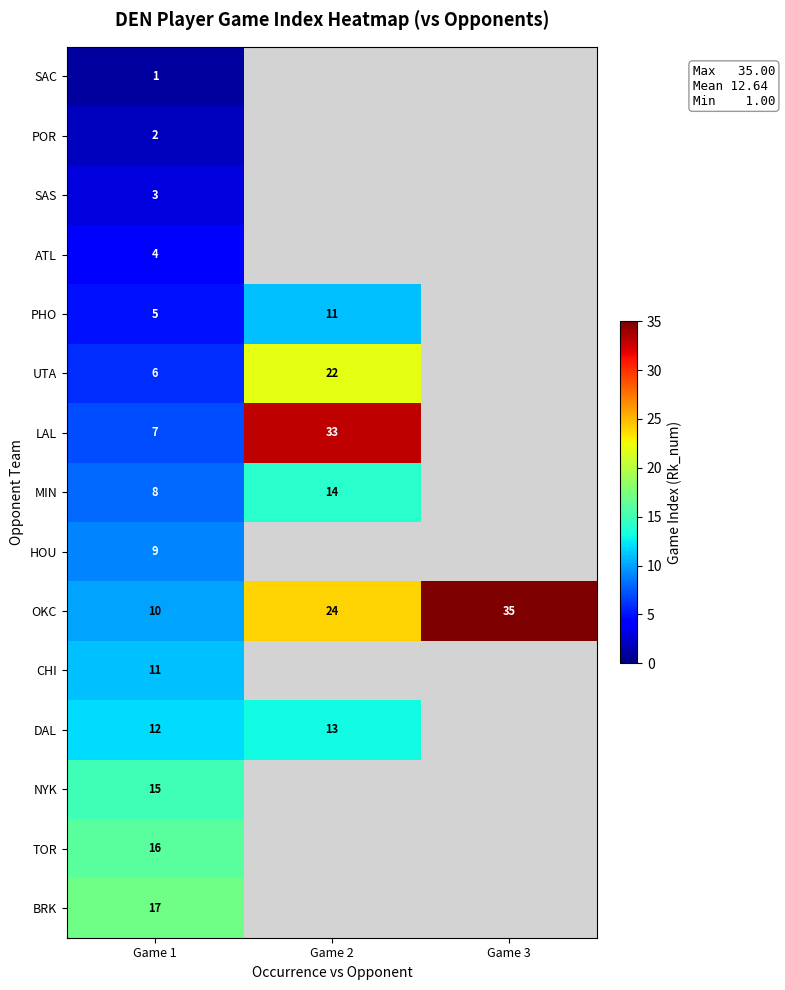

True or false: PHO has a value of 4.4 at Game 2.

False